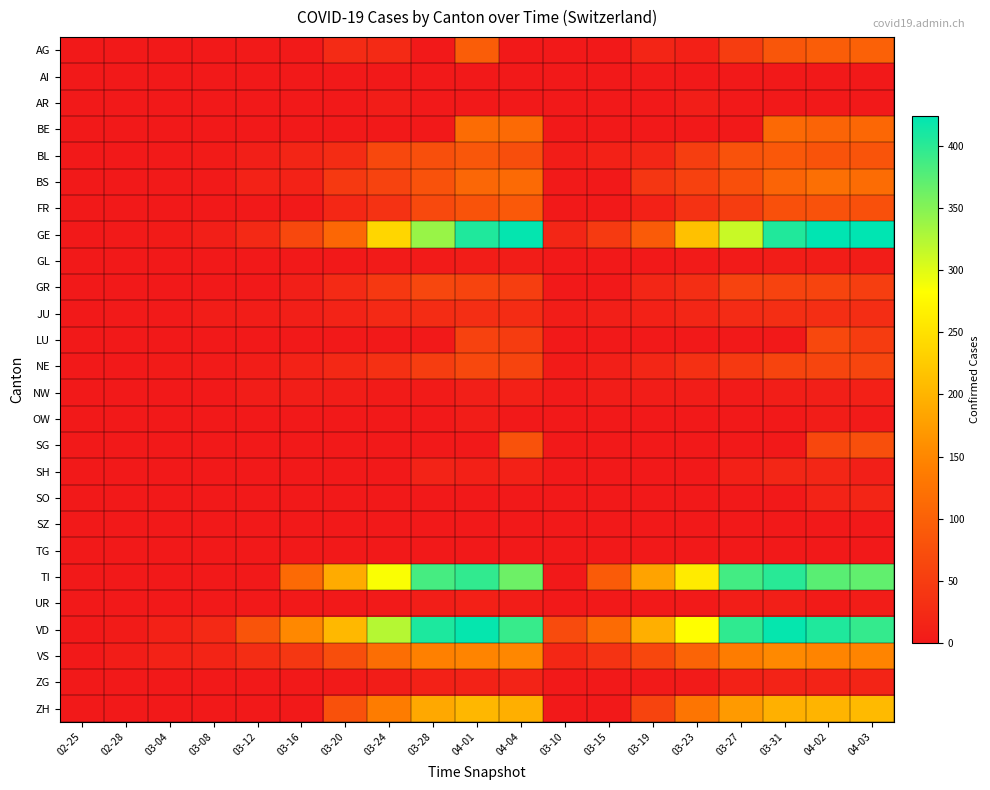

Which series has the largest total across all categories?

VD